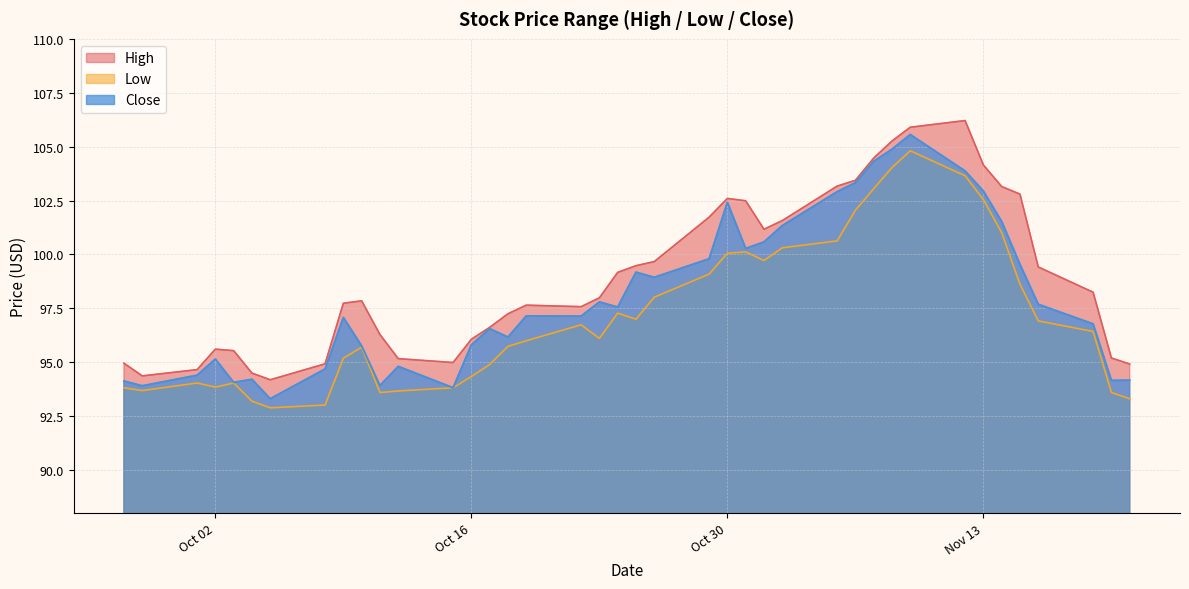

The value of Close at 2018-11-07 is 104.3. True or false?

True